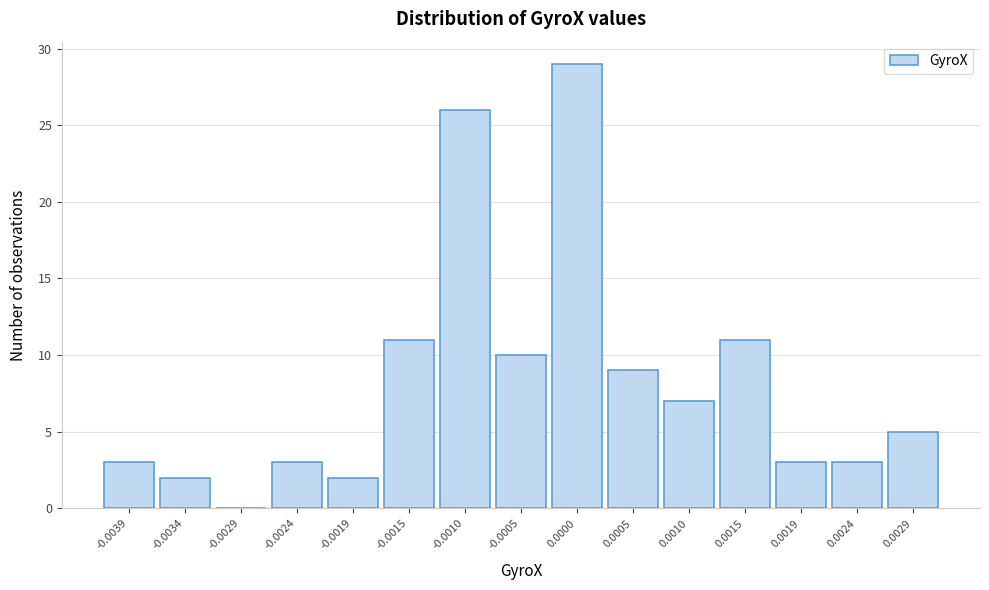

Reading left to right, transcribe all the data shown in this chart.

-0.0039=3	-0.0034=2	-0.0029=0	-0.0024=3	-0.0019=2	-0.0015=11	-0.0010=26	-0.0005=10	0.0000=29	0.0005=9	0.0010=7	0.0015=11	0.0019=3	0.0024=3	0.0029=5